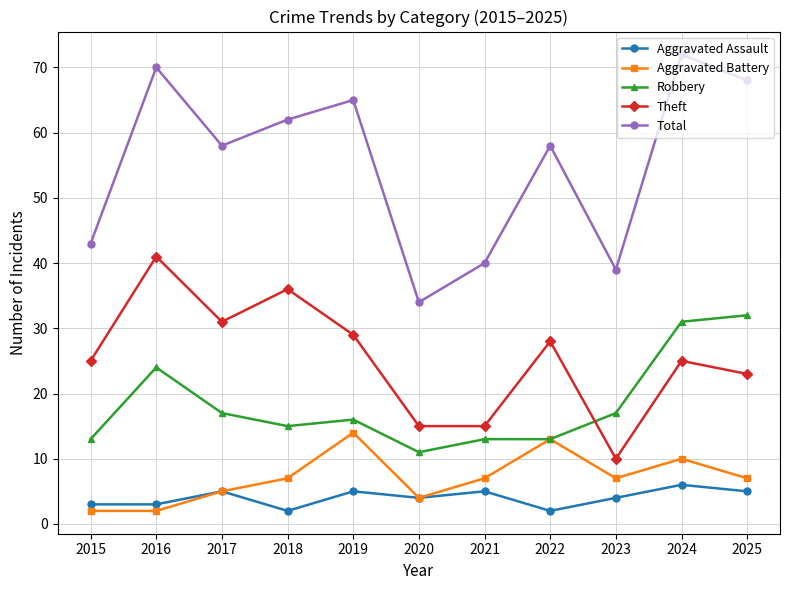

True or false: Total and Aggravated Assault cross at least once.

False